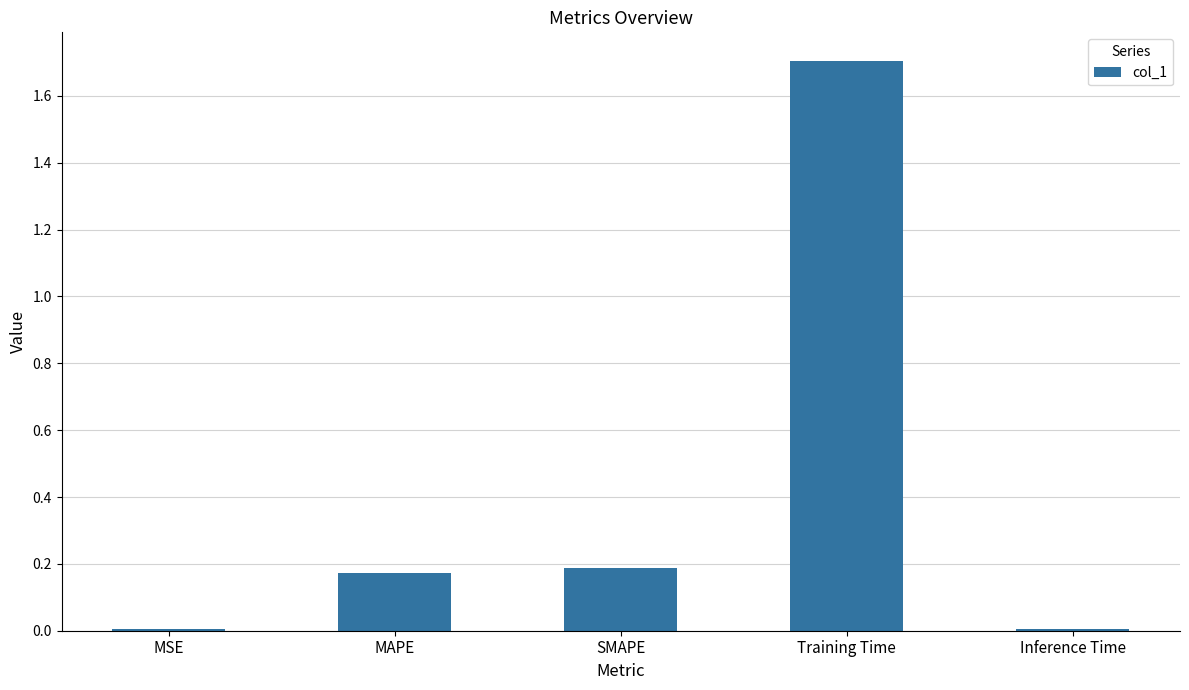

What is the change in value from SMAPE to Training Time?

+1.5